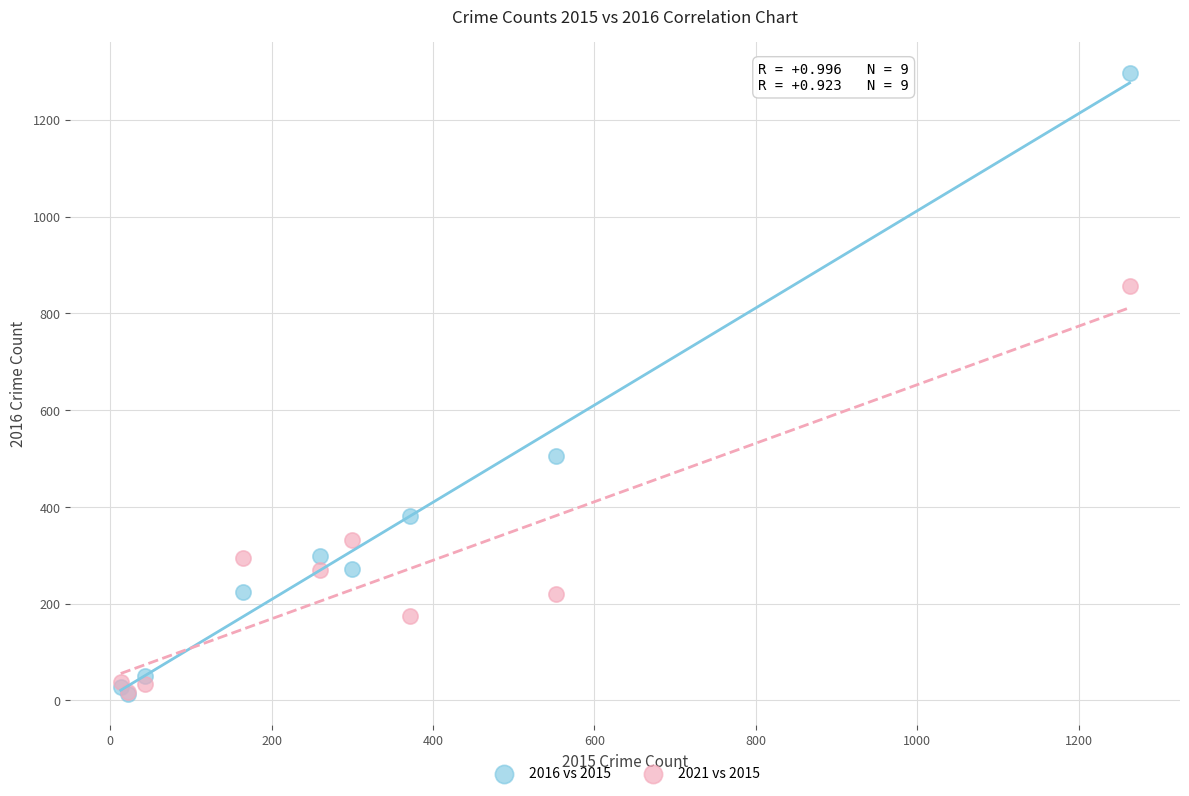

Across all series, what Y value is closest to 655?

505